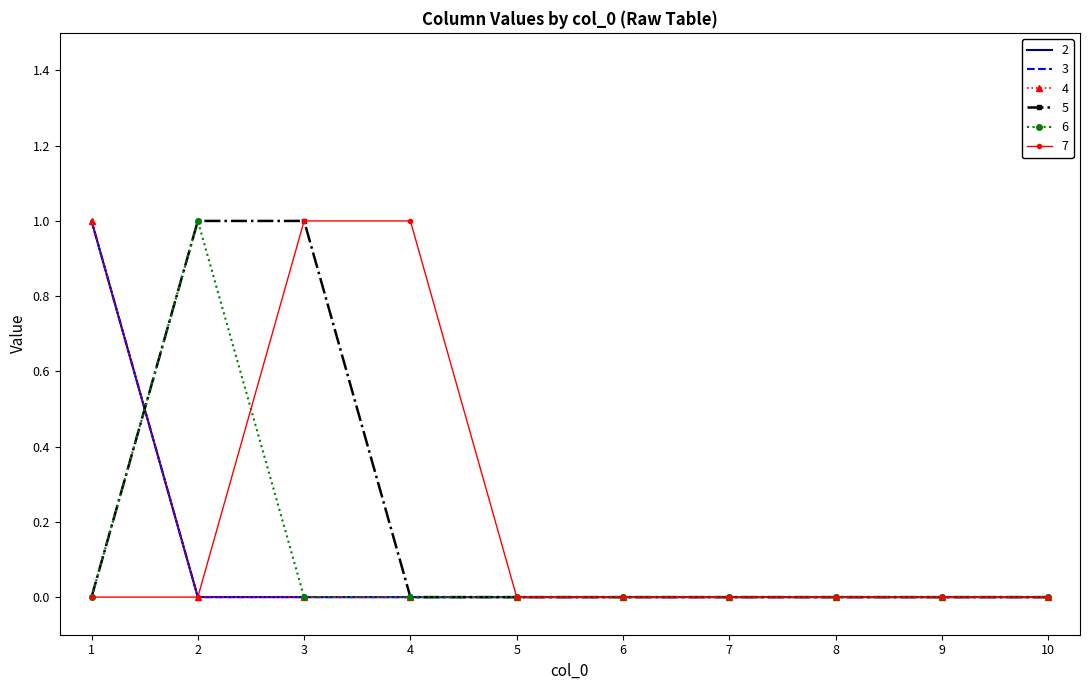

What is the difference between the maximum and minimum values in the 6 series?

1